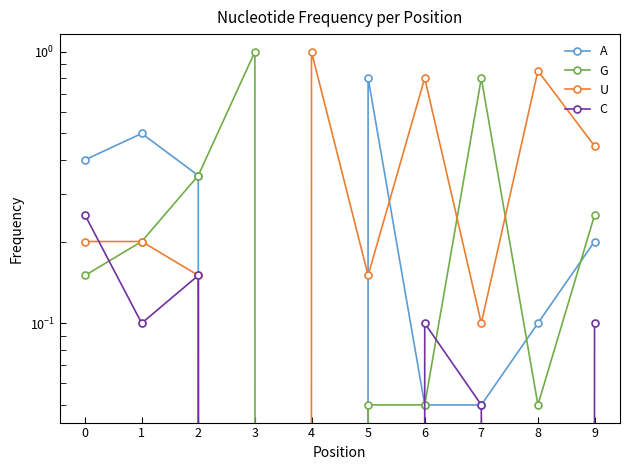

Which series has the largest range (max minus min)?

G